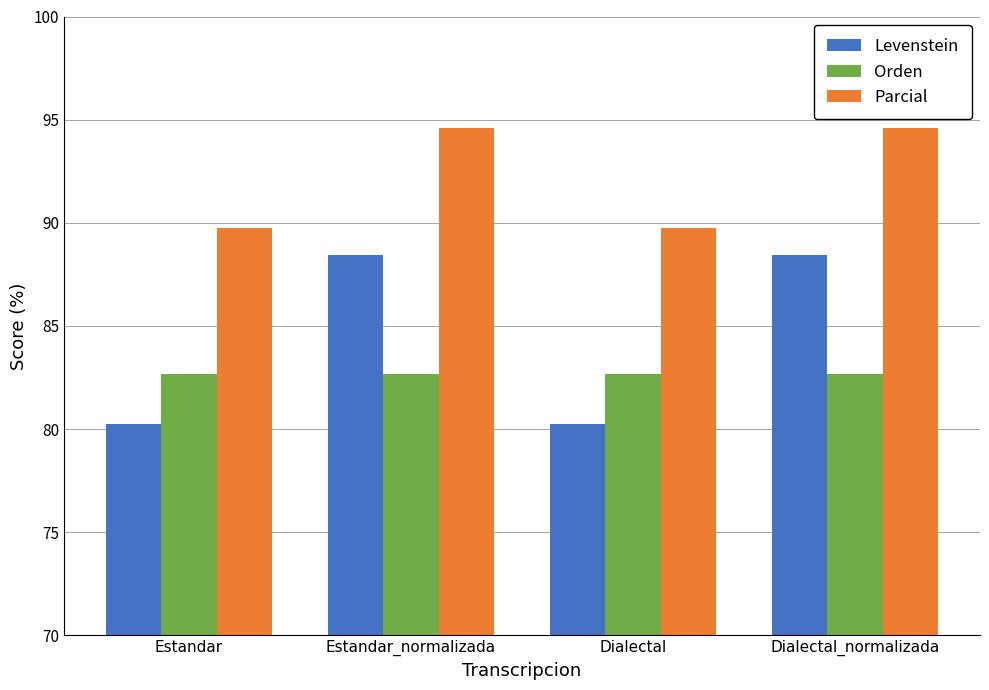

Where does the Levenstein series first go above 88?

Estandar_normalizada